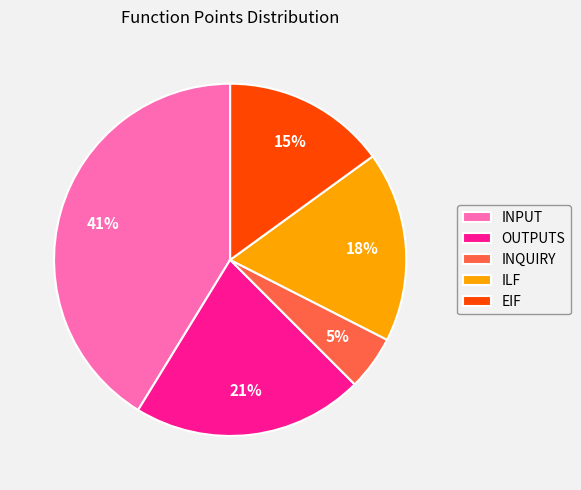

Combined, do EIF and INPUT account for over 50%?

Yes